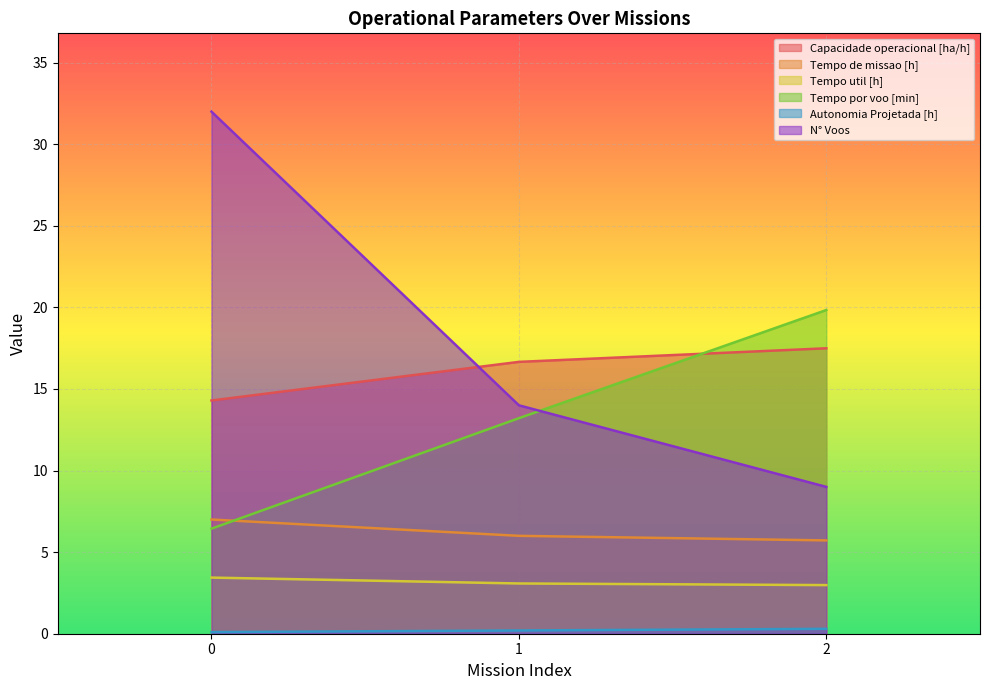

At which label does Tempo util [h] reach its minimum?

2